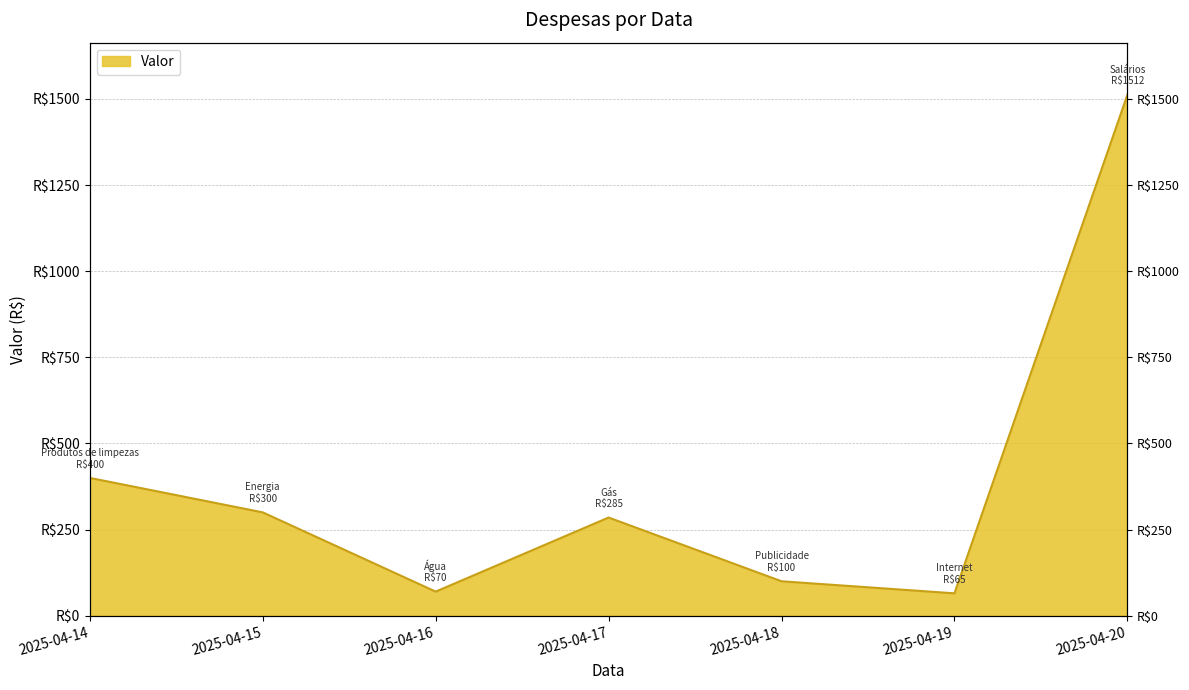

The value at 2025-04-17 is 285. True or false?

True